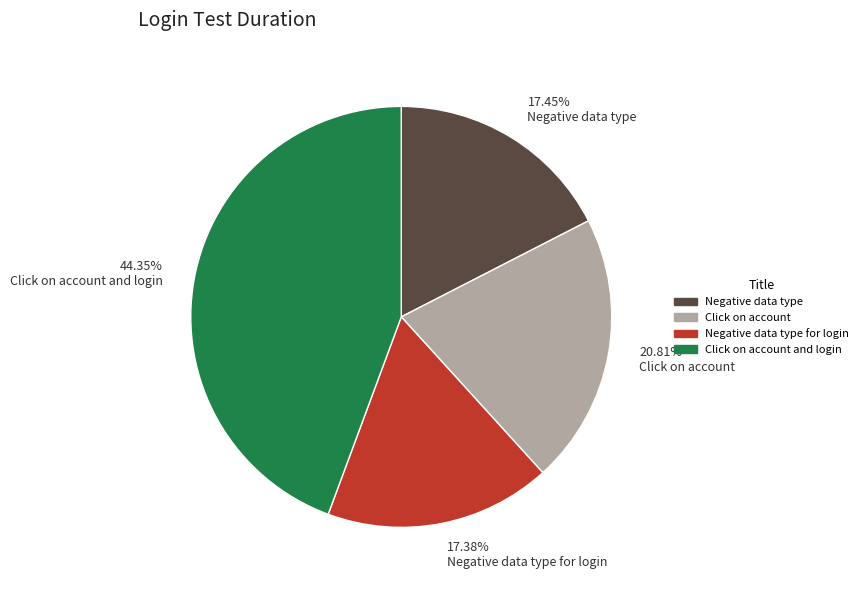

Between Click on account and login and Negative data type, which is larger?

Click on account and login